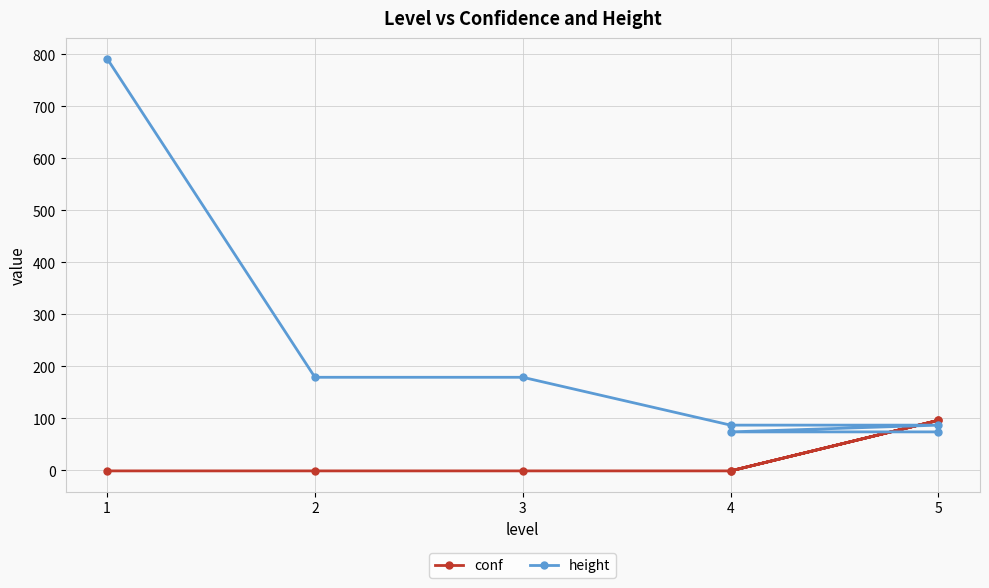

The value of height at 2 is 179.0. True or false?

True